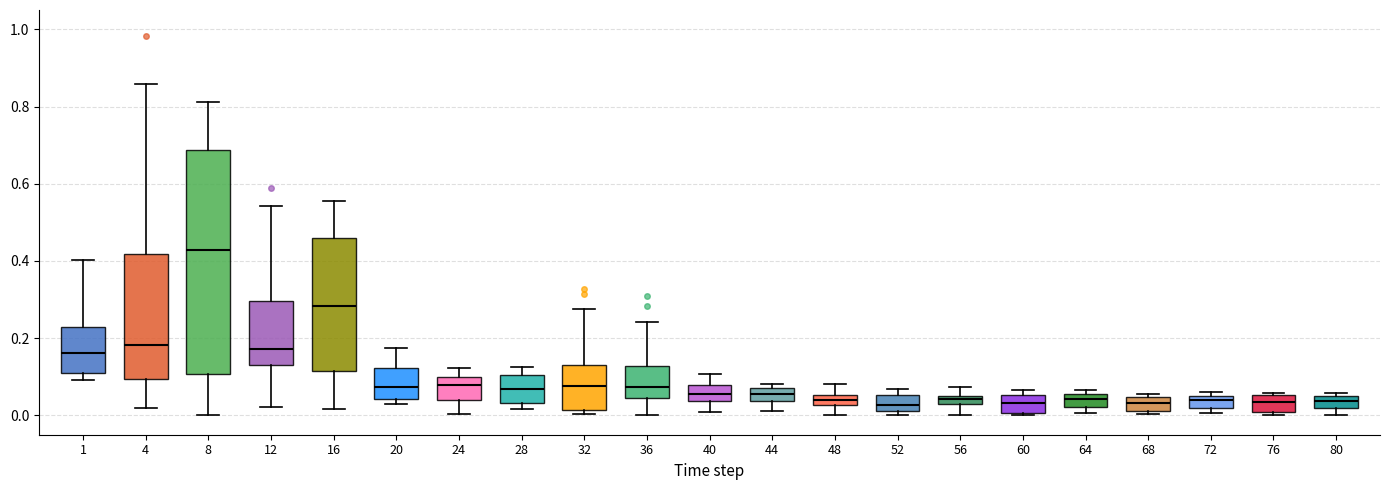

Comparing the boxes themselves (not the whiskers), which one is the tallest?

8